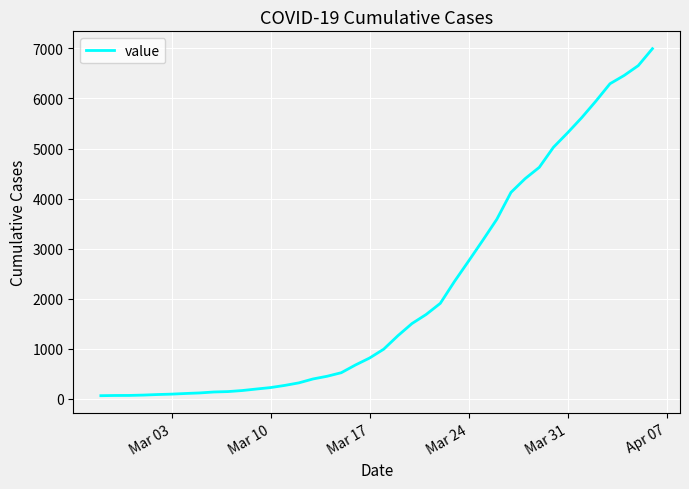

What is the maximum value shown in the chart?

6995